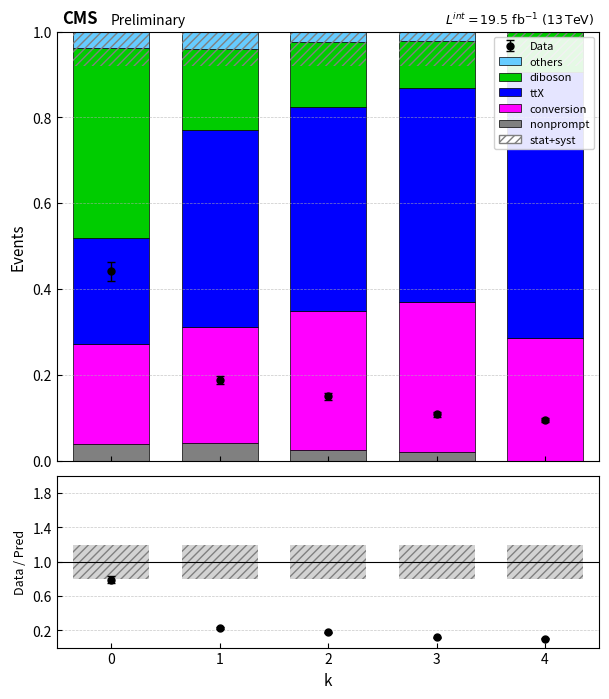

True or false: diboson has a value of 0.0 at 4.

False